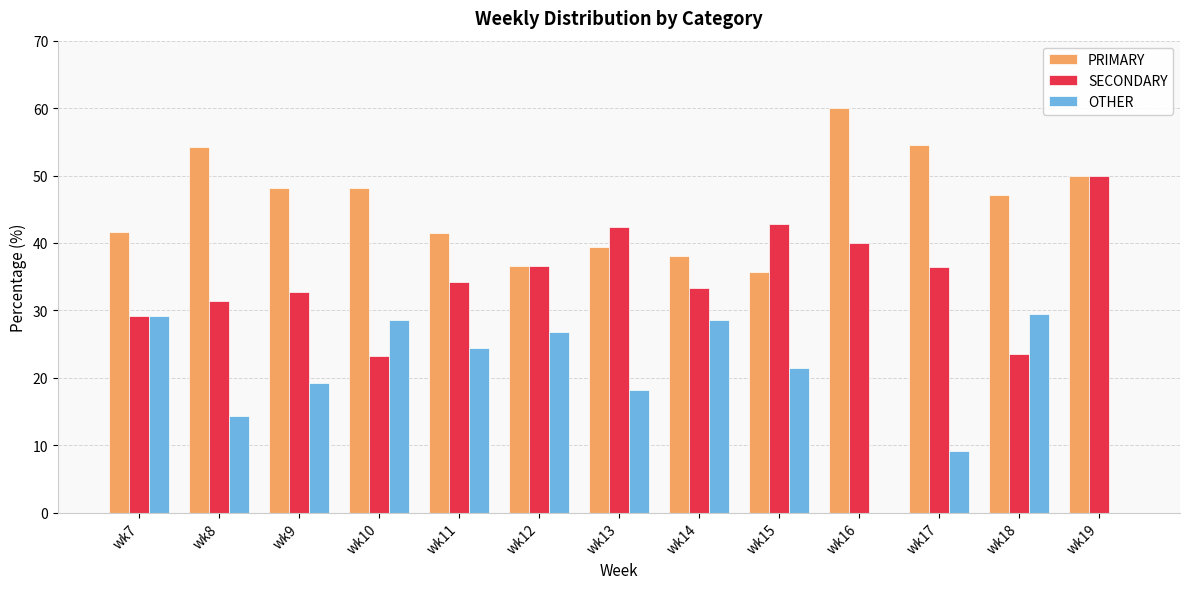

Is the value of OTHER at wk13 greater than the value of SECONDARY at wk18?

No